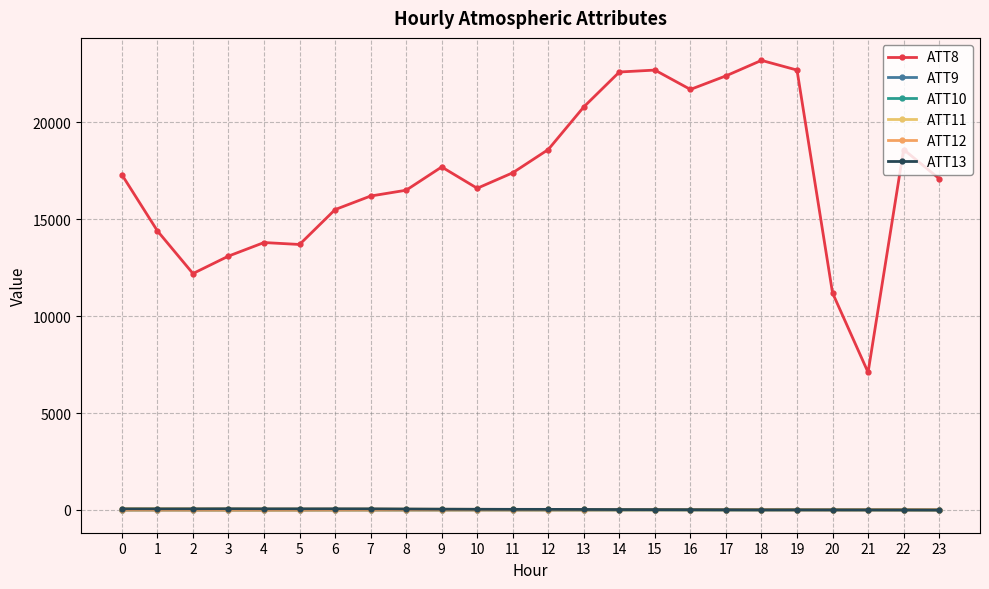

What is the difference between the highest and lowest values at 16?

21699.3